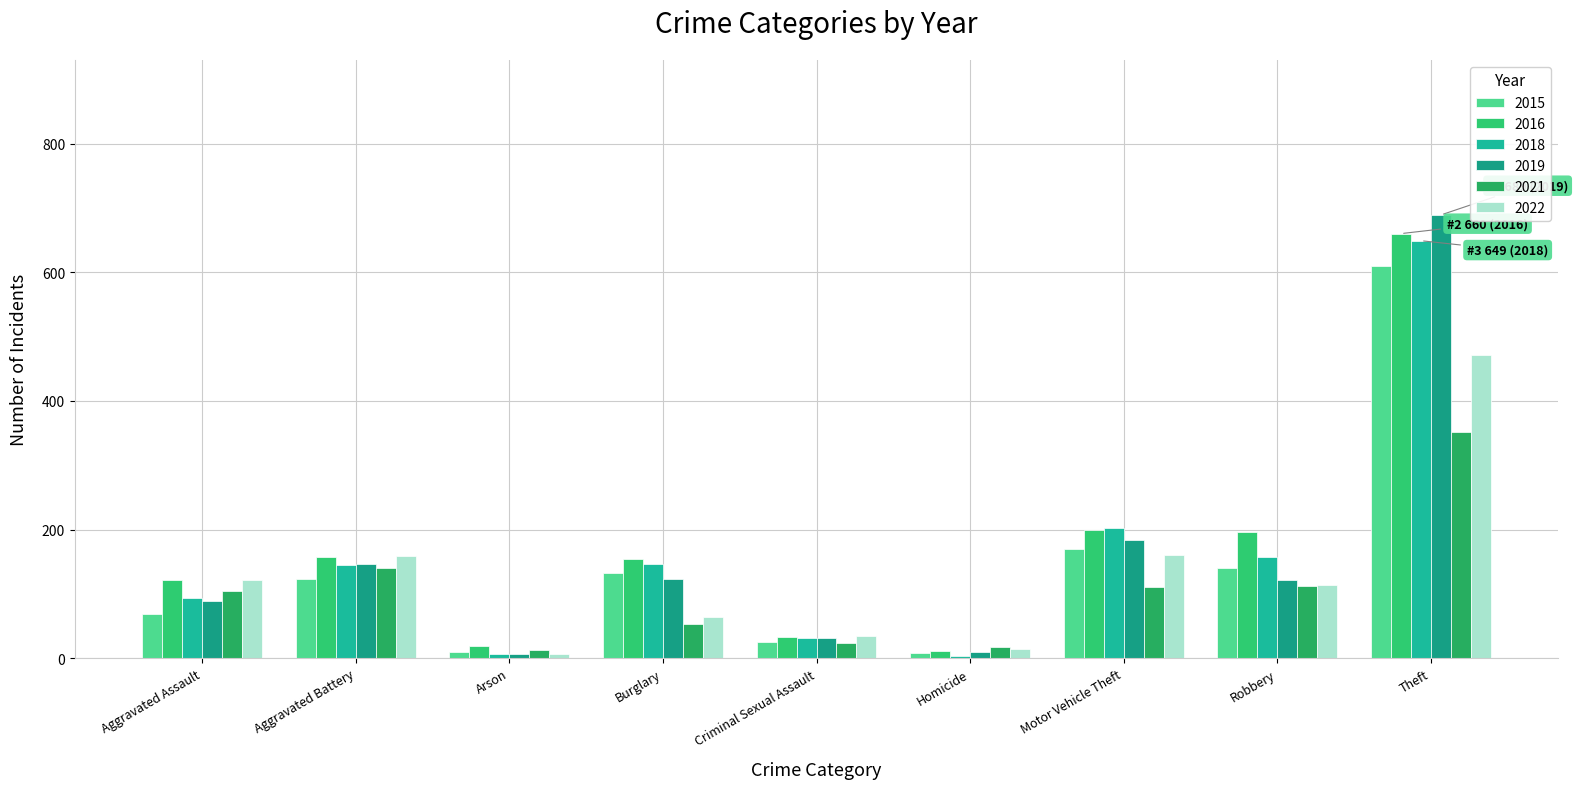

How many bars are there in total?

54